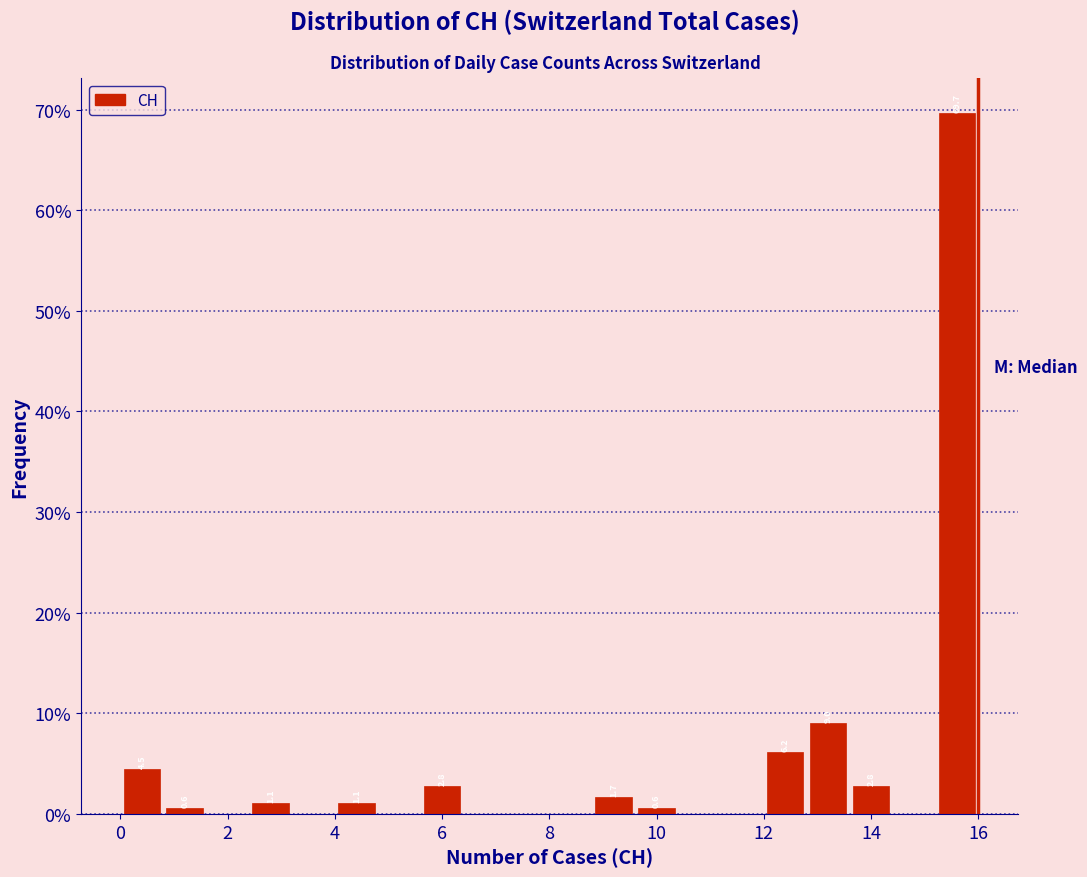

Over which range of the x-axis is the bar tallest?

15.2 to 16.0